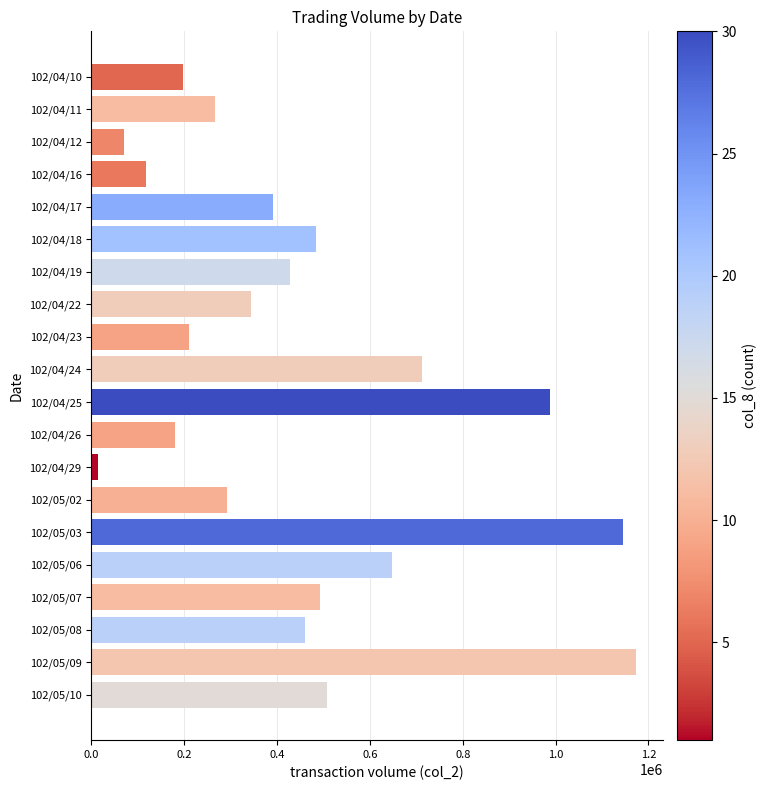

What is the difference between the second highest and second lowest values?

1075180